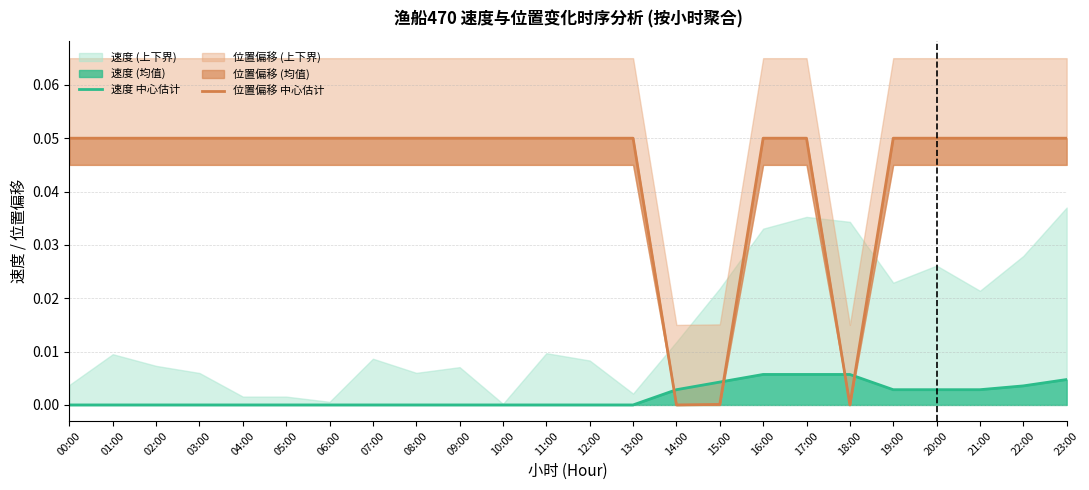

Which series has the widest spread of values?

位置偏移 中心估计